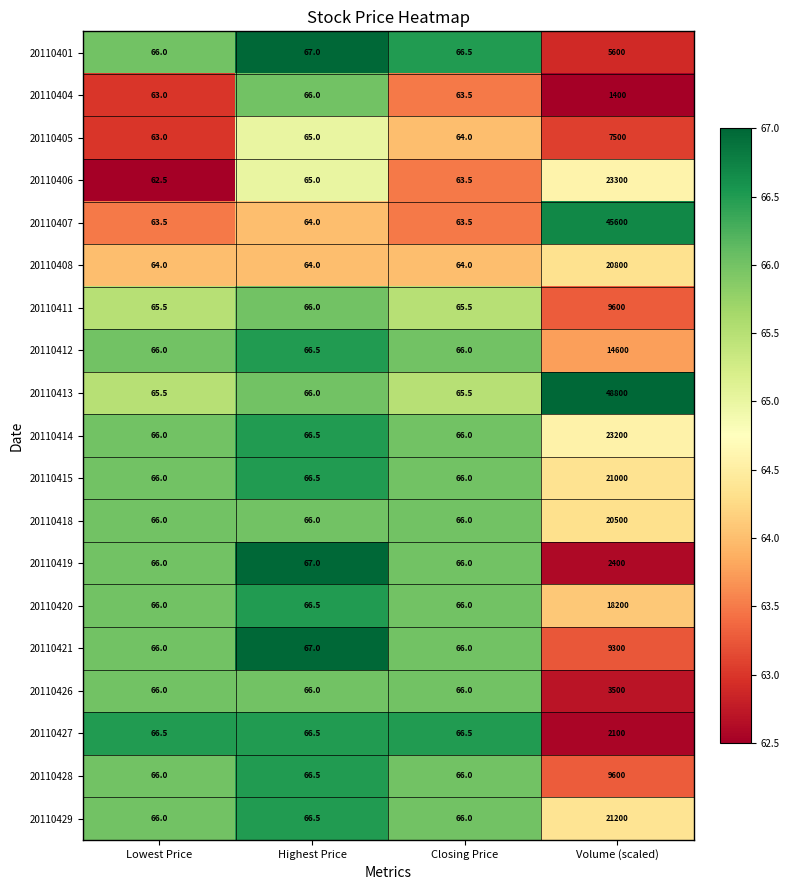

What is the approximate value of 20110413 at Volume (scaled)?

48800.0